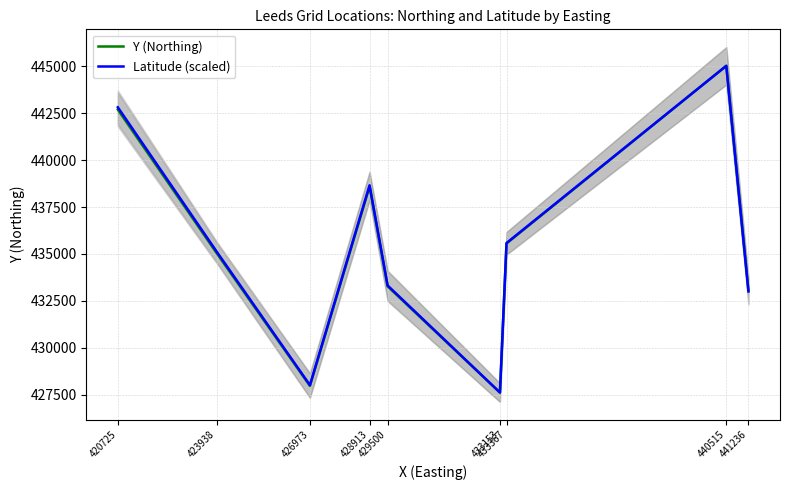

At 433153, list the series in order from smallest to largest.

Y (Northing), Latitude (scaled)